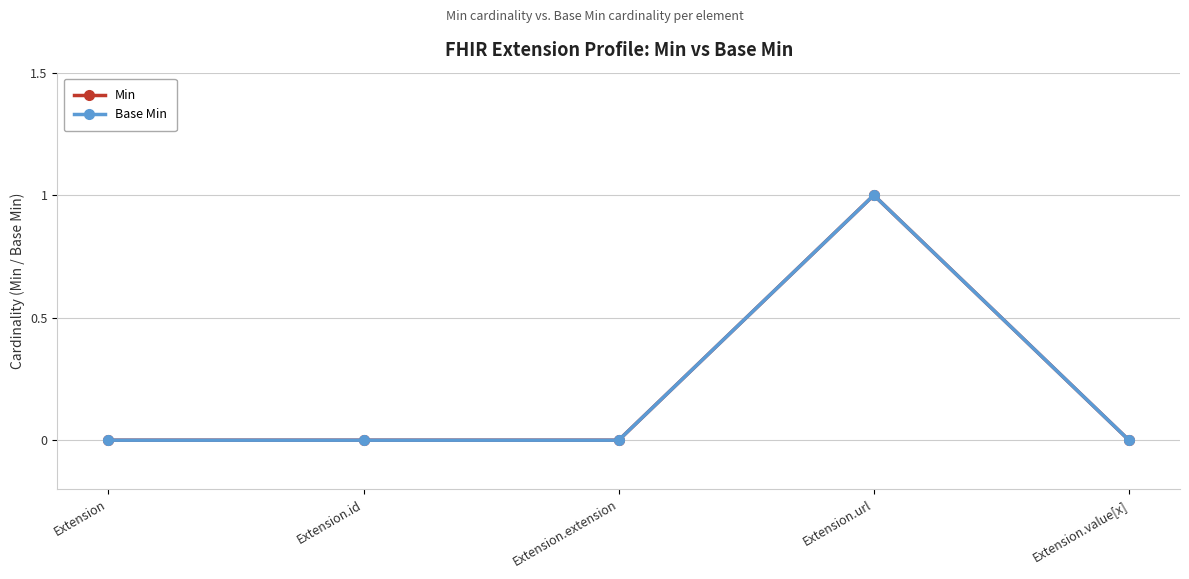

True or false: Base Min has a value of 0 at Extension.id.

True